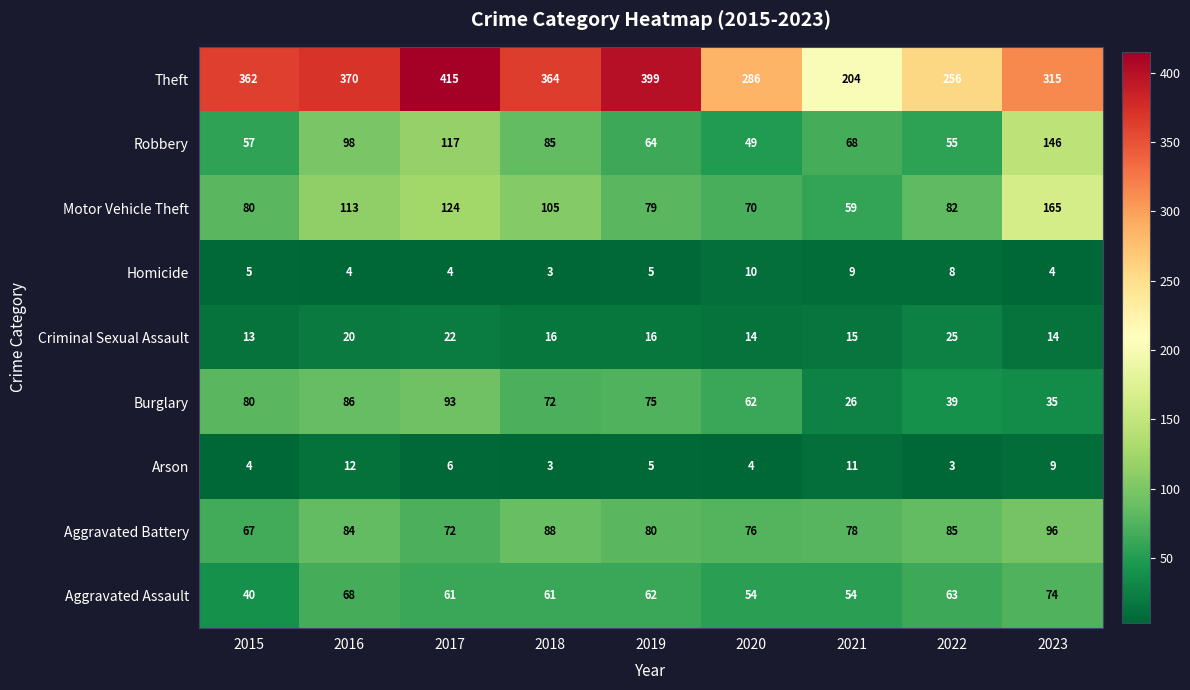

How many categories are shown in the chart?

9